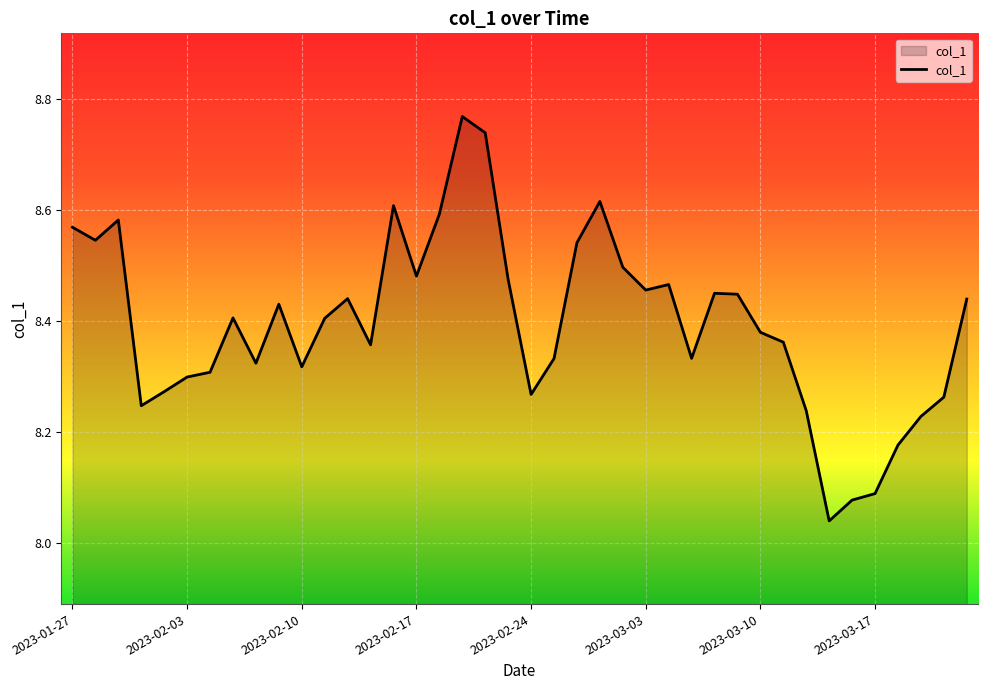

Does the chart display data point markers on the line(s)?

No